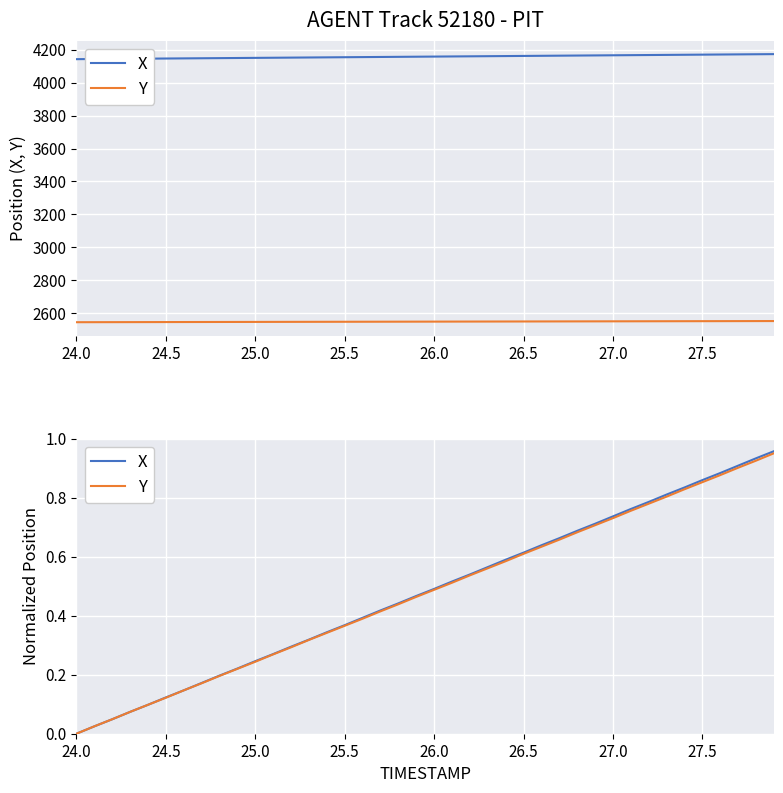

What are all the series names shown in the legend?

X, Y